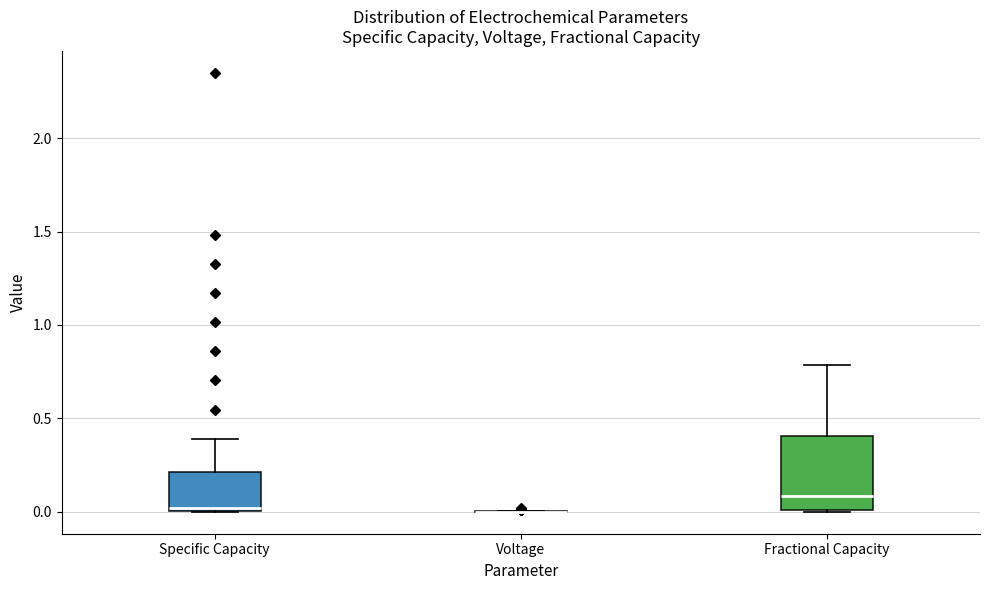

Reading left to right, read every box against the y-axis: the position of its median line, the range the box covers, and the ends of its whiskers. The values are not printed on the chart, so give them approximately, as read against the axis.

Specific Capacity: median 0.0 (just above the box's lower edge), box 0.0 to 0.2, whiskers 0.0 to 0.4
Voltage: box collapsed to a line at 0.0, whiskers 0.0 to 0.0
Fractional Capacity: median 0.1, box 0.0 to 0.4, whiskers 0.0 to 0.8